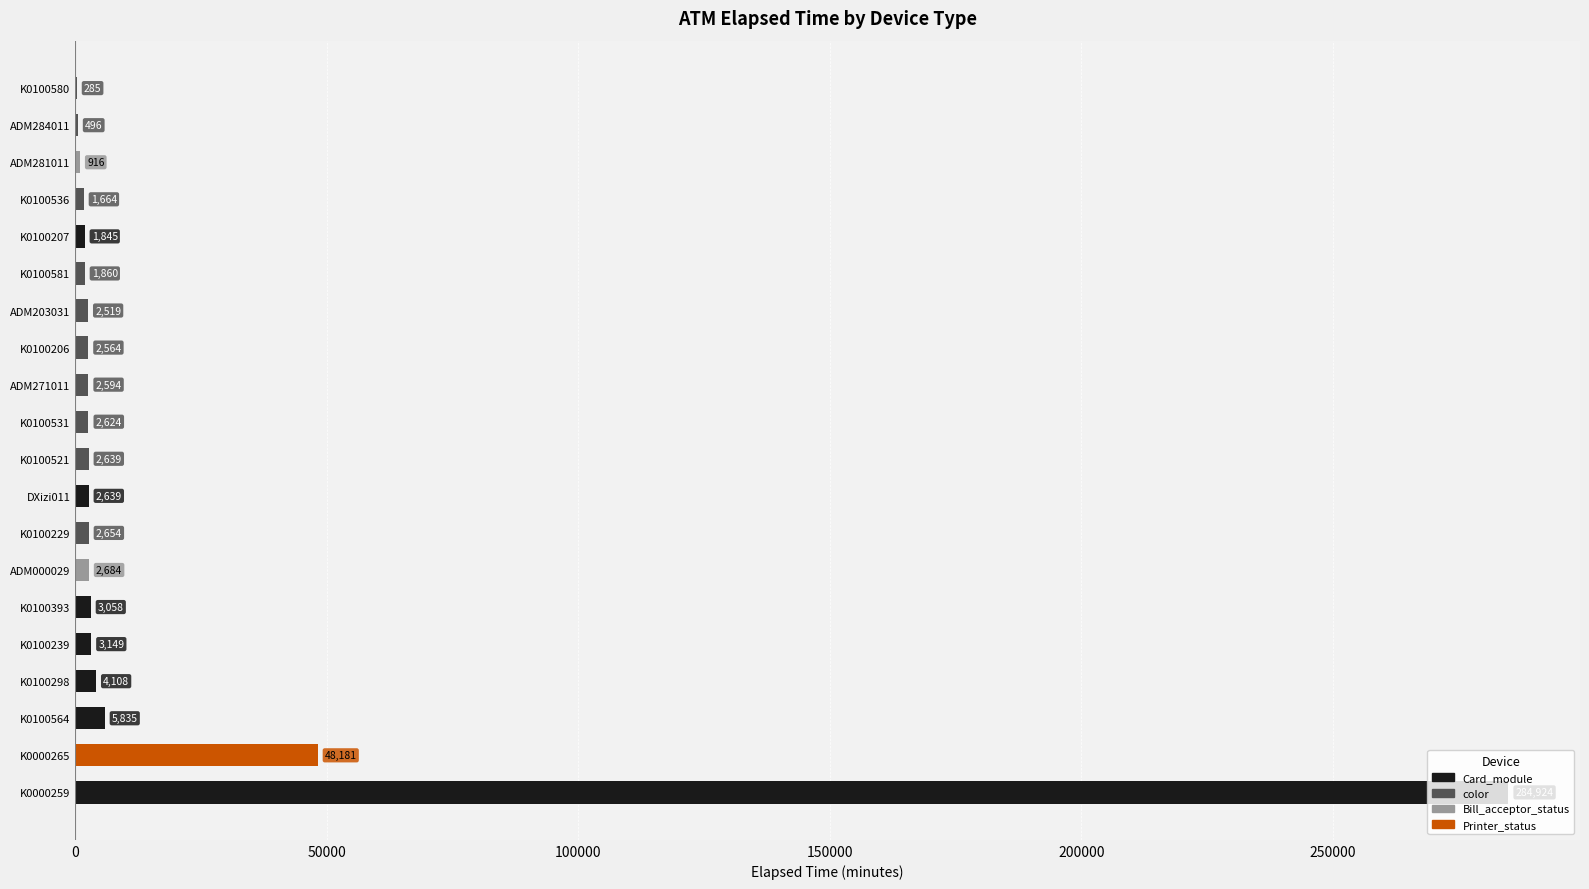

What is the label of the 1st bar from the right?

K0100580